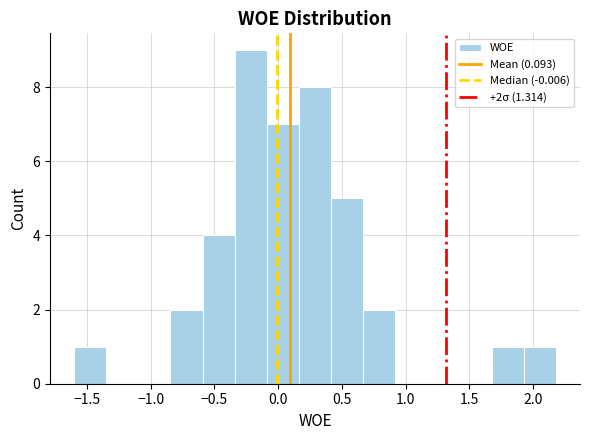

Over which range of the x-axis is the bar tallest?

-0.35 to -0.10